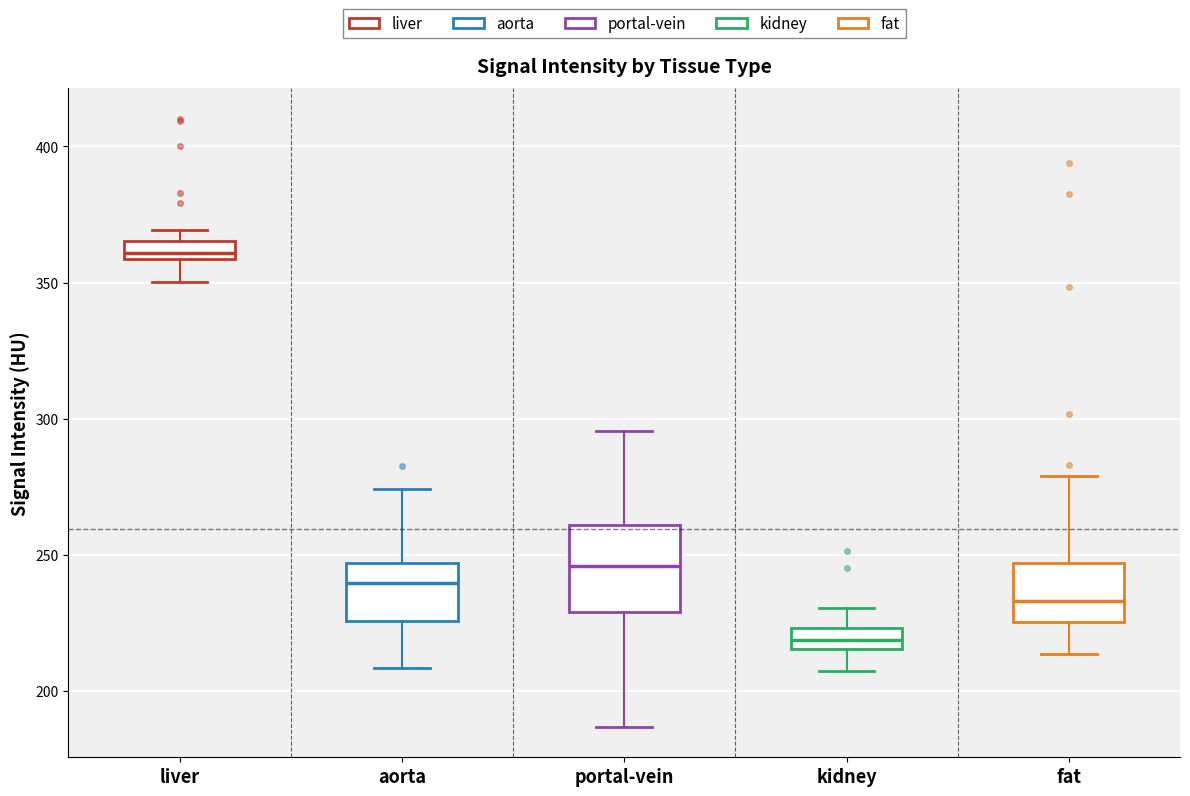

Which box's median line is the lowest?

kidney